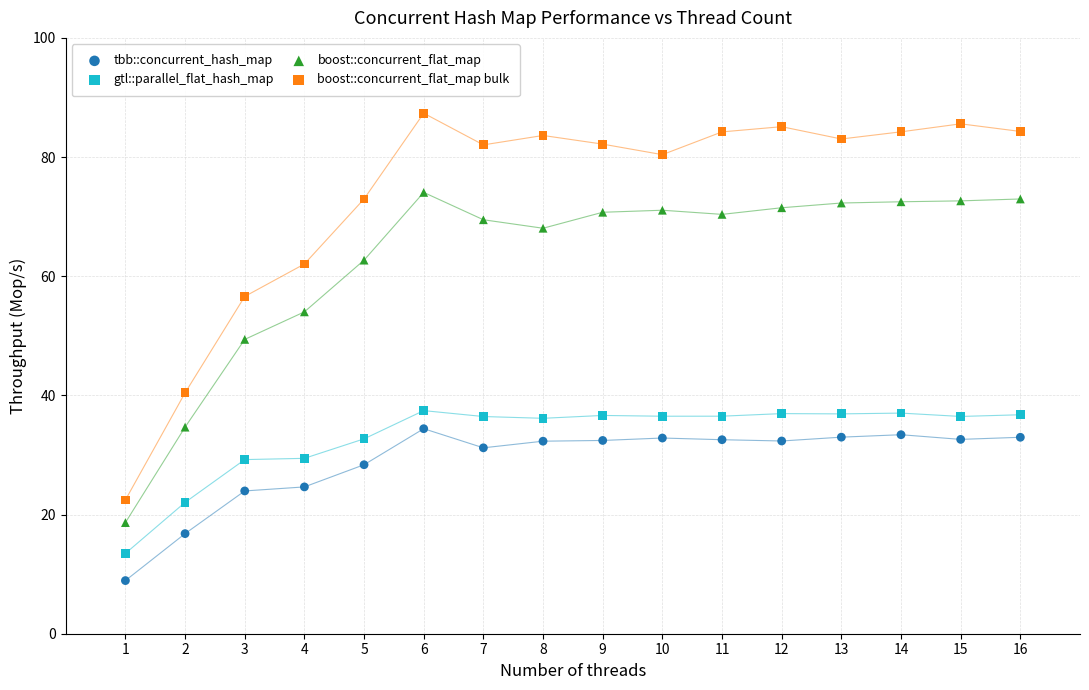

Which series reaches the maximum Y coordinate?

boost::concurrent_flat_map bulk